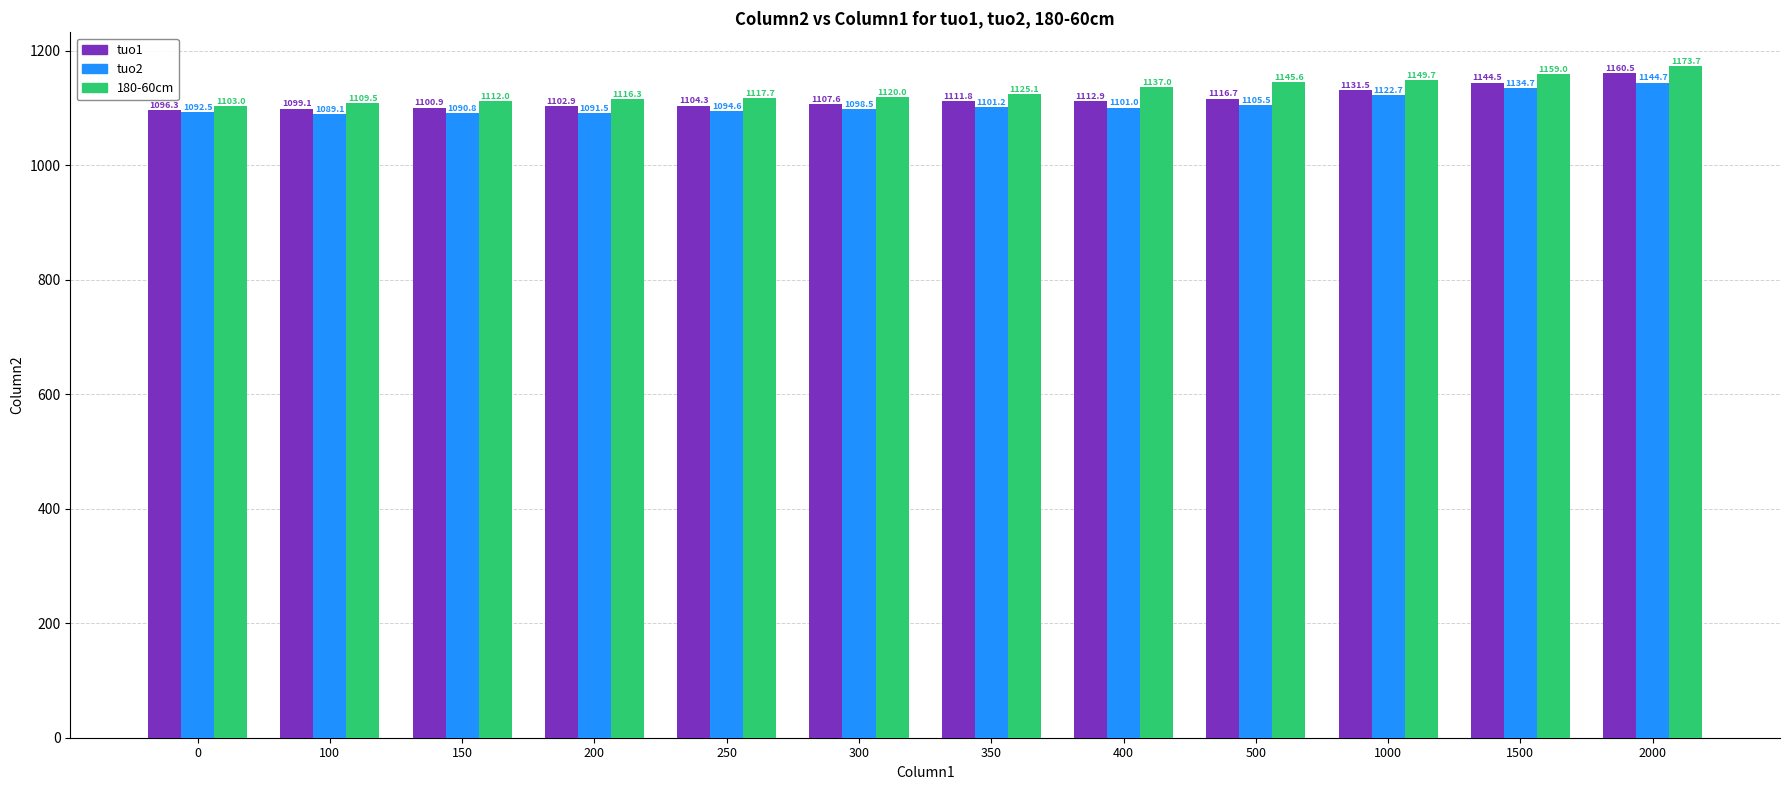

What is the greatest value displayed?

1173.7